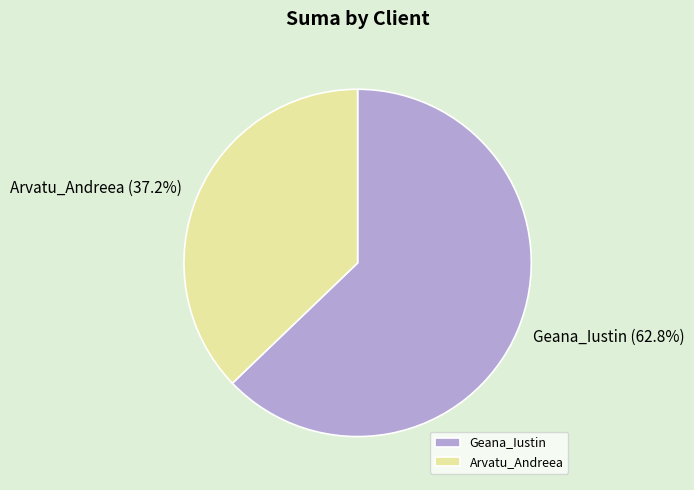

To the nearest percent, what percentage of the pie is Arvatu_Andreea?

37%